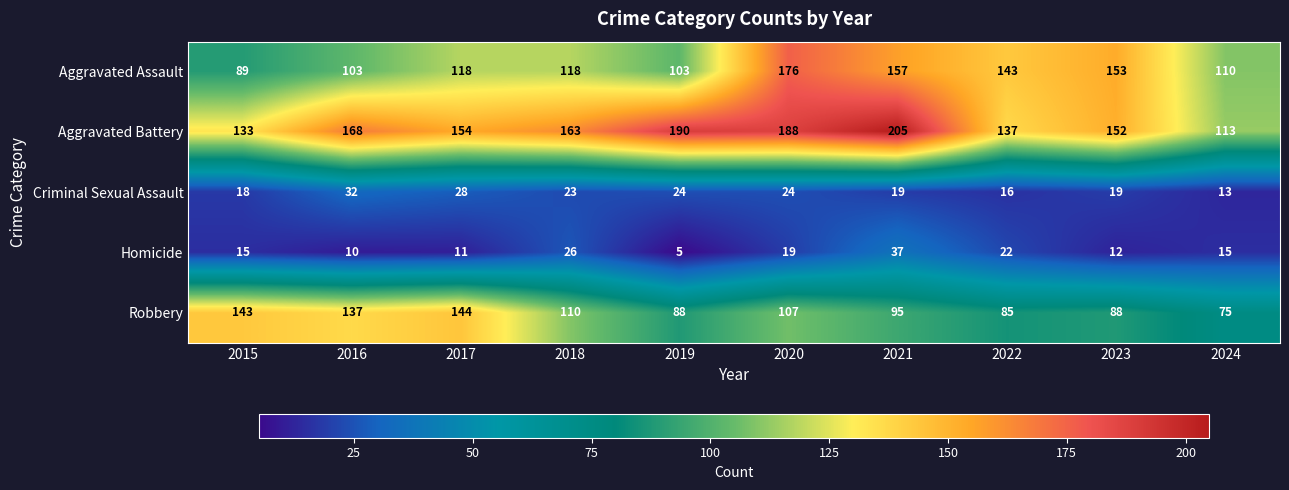

How many values in the Criminal Sexual Assault series are below 23?

5